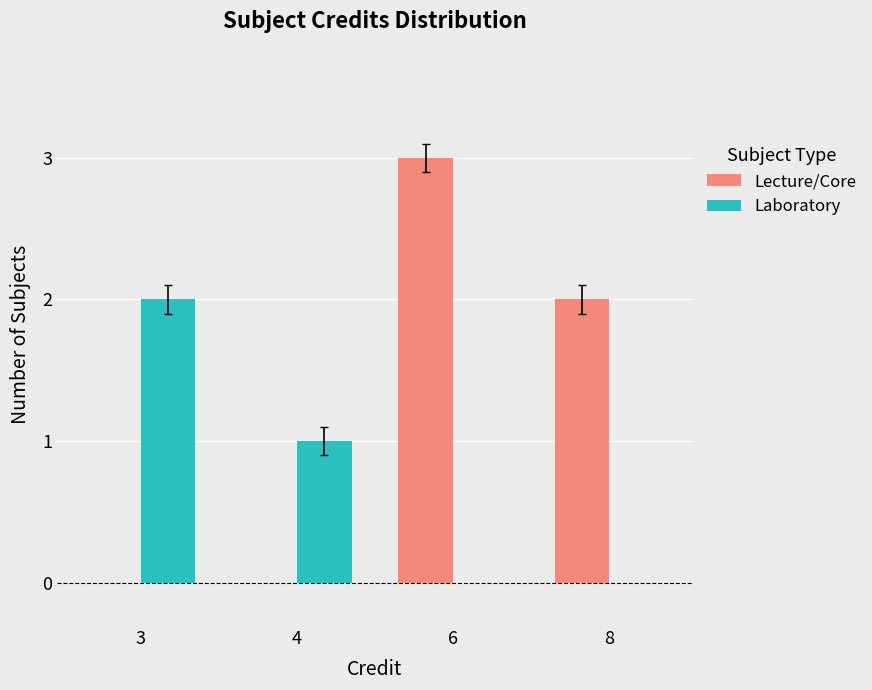

What is the sum of the Lecture/Core values at 4 and 6?

3